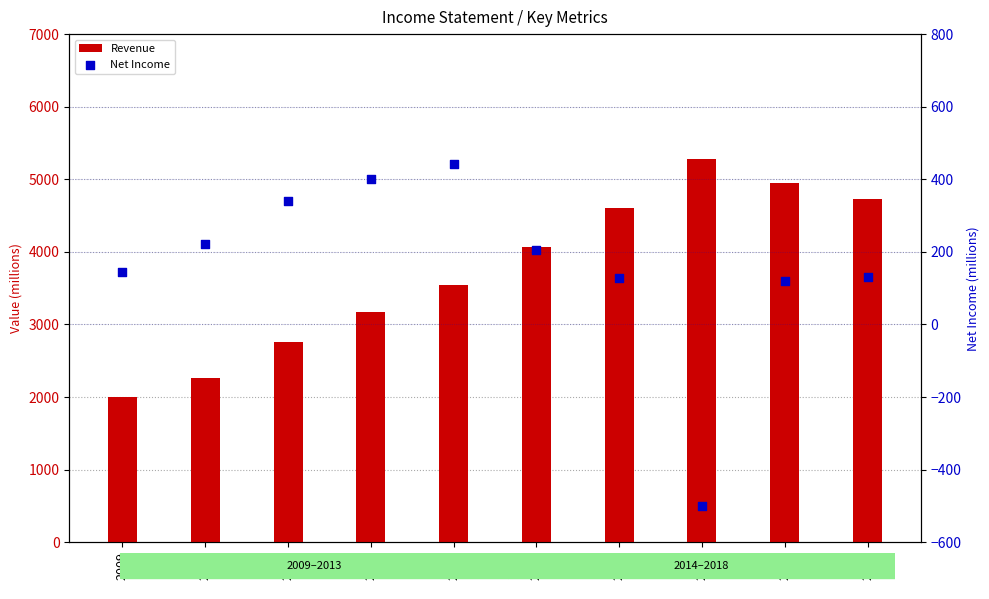

Is the value of Revenue at 2018 greater than the value of Net Income at 2010?

Yes